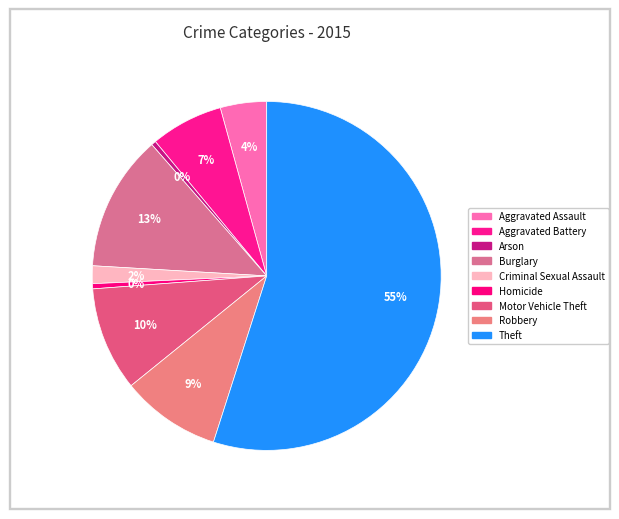

How many segments does this pie chart have?

9